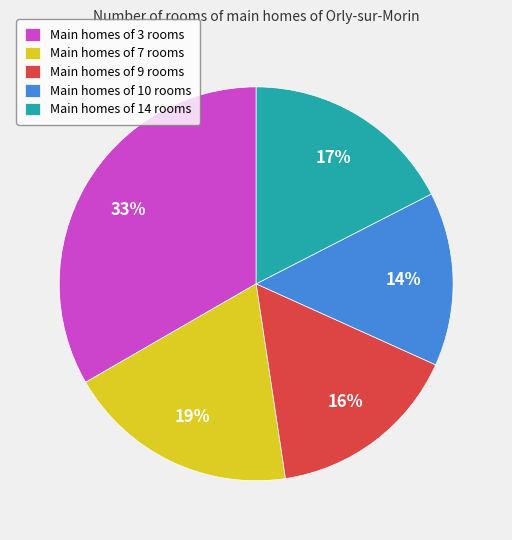

Does Main homes of 14 rooms represent more than half of the total?

No